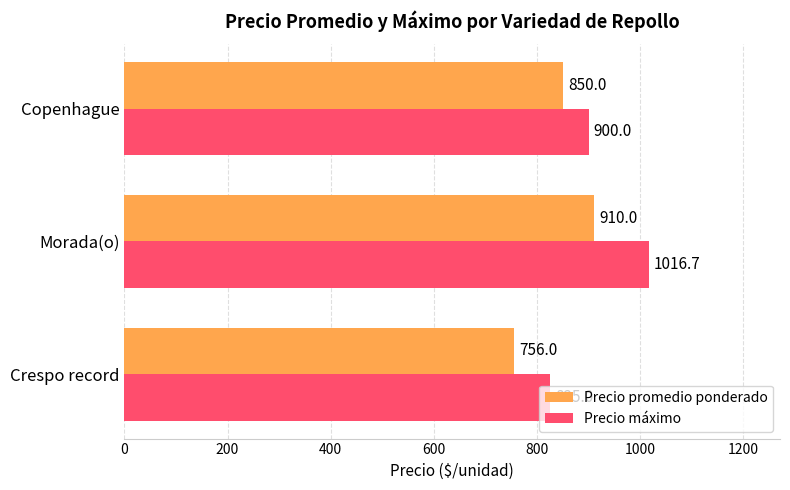

Which series has the largest total across all categories?

Precio máximo